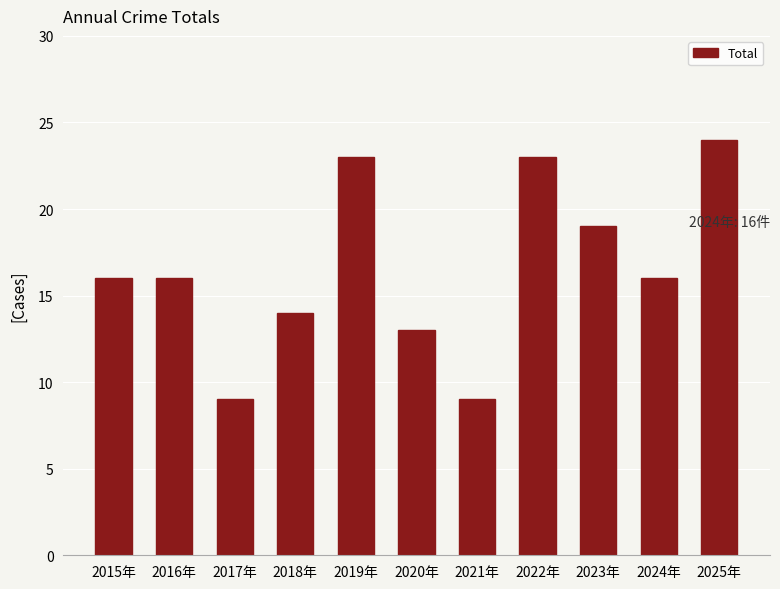

Reading right to left, list all the values displayed in this chart.

24	16	19	23	9	13	23	14	9	16	16